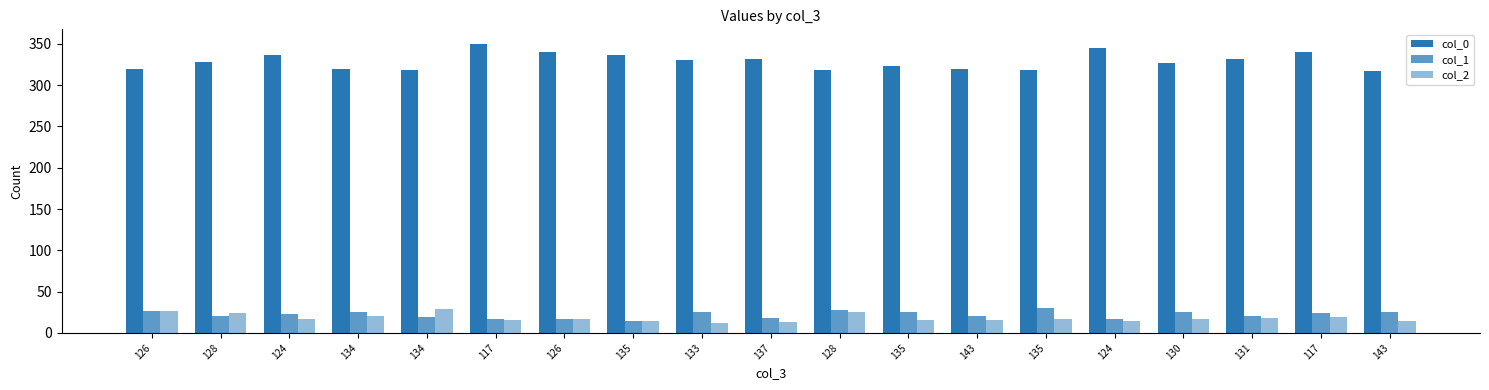

What is the difference between the highest and lowest values at 117?

334